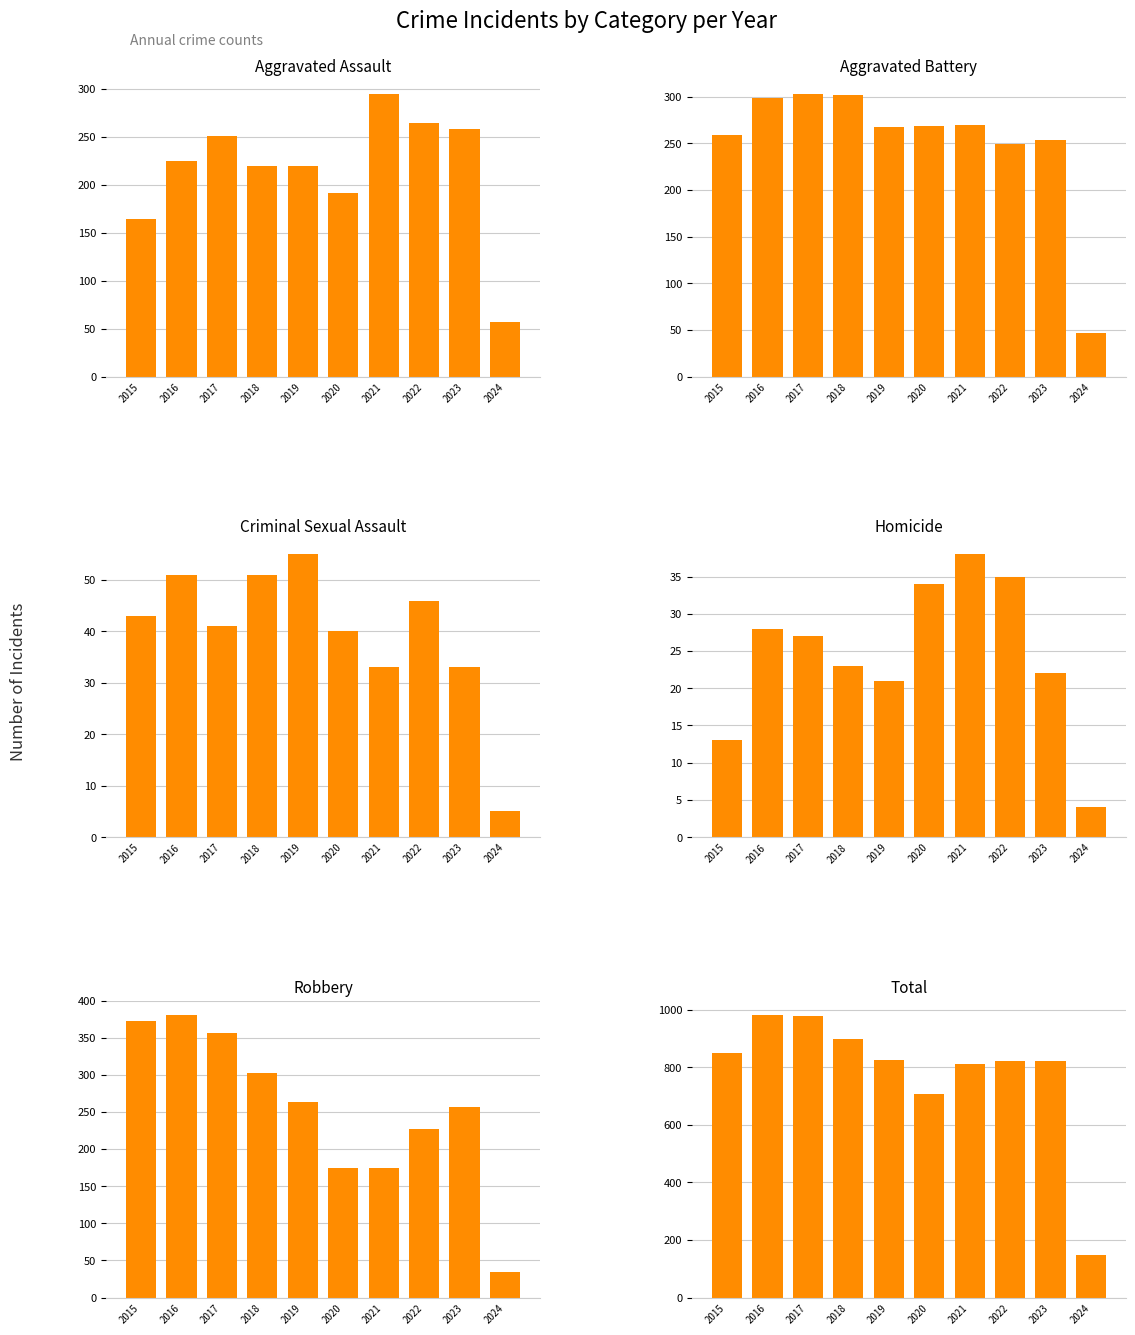

List the series in order of their peak value, lowest first.

Homicide, Criminal Sexual Assault, Aggravated Assault, Aggravated Battery, Robbery, Total